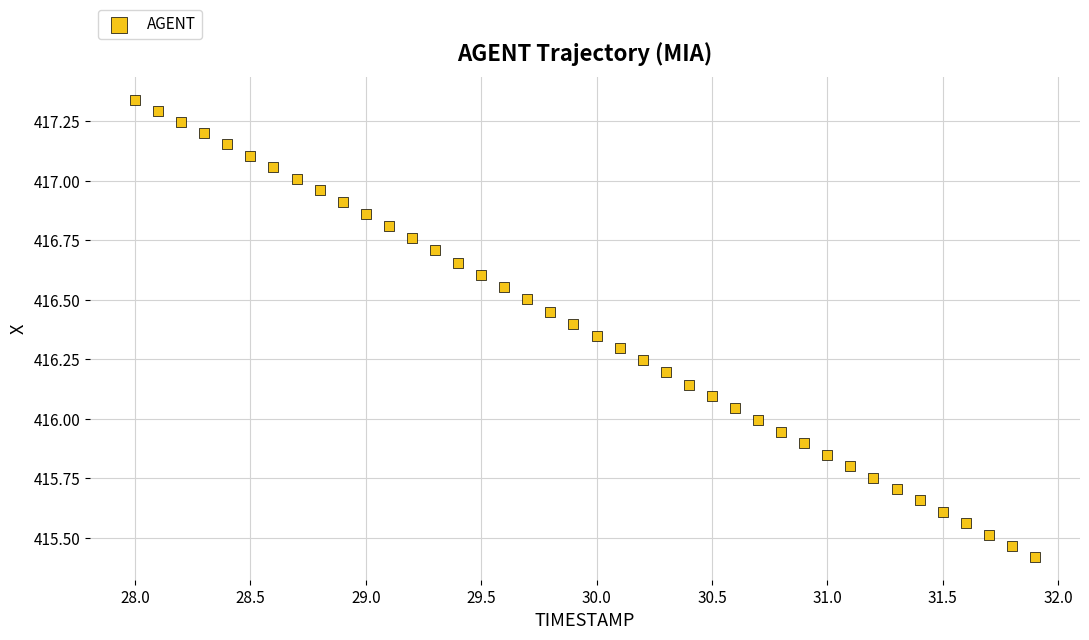

What is the range of Y values (max minus min)?

1.9